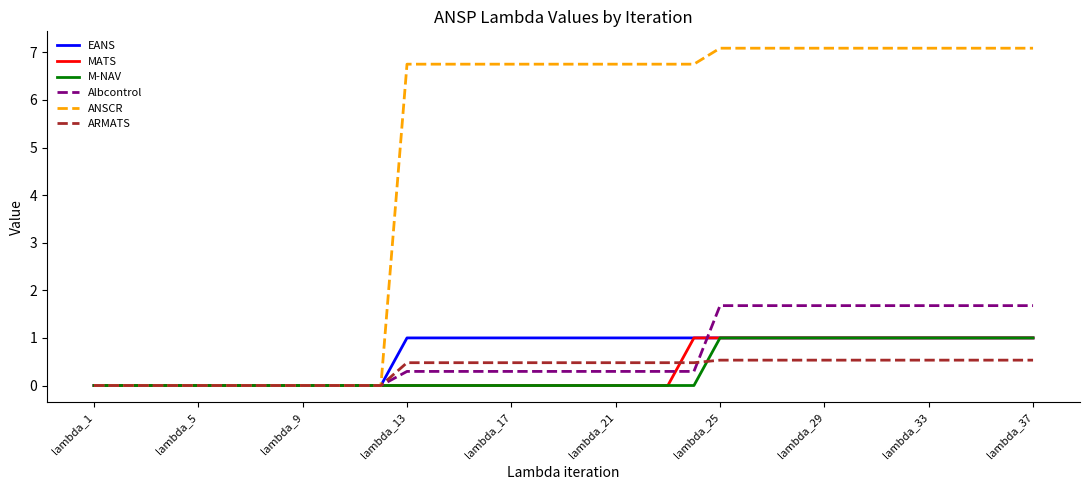

What is the maximum value for ANSCR?

7.1